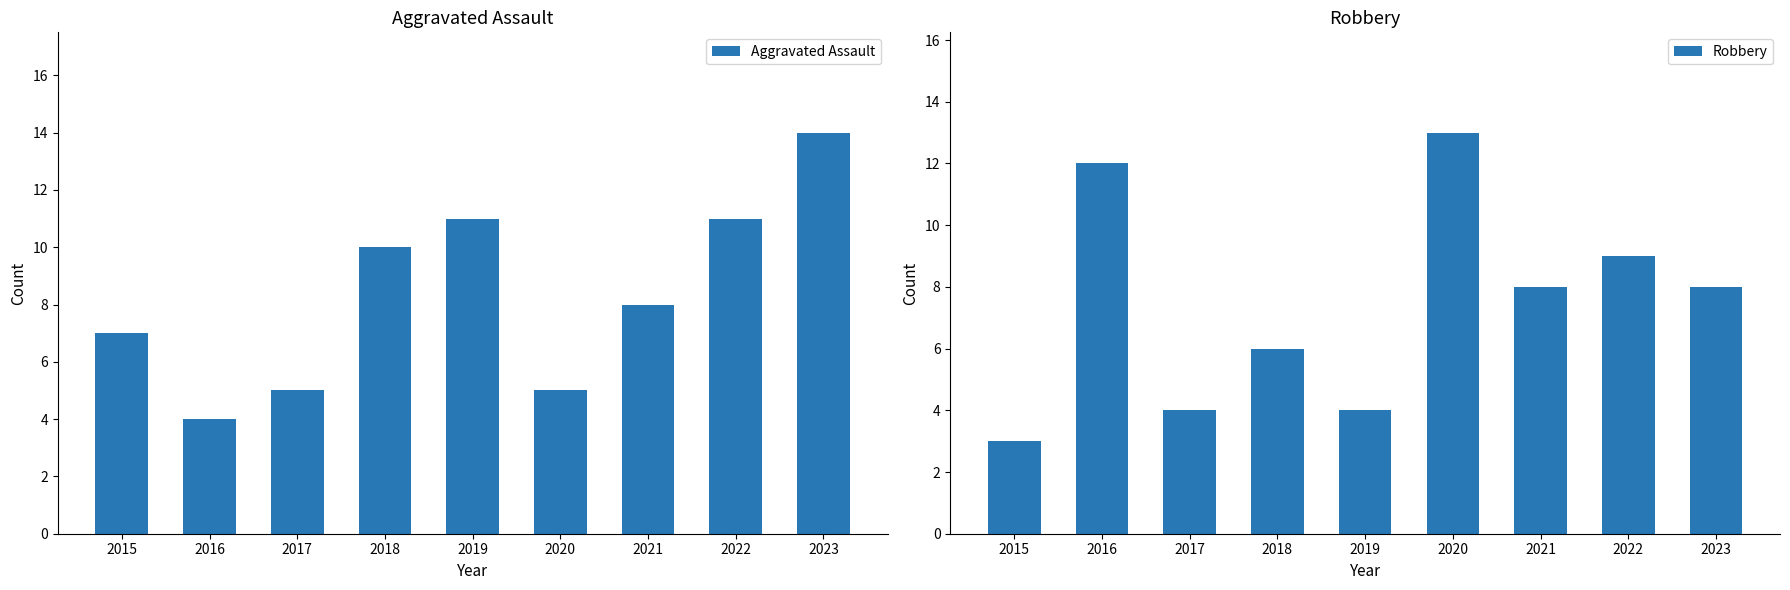

At how many categories does at least one series exceed 13?

1